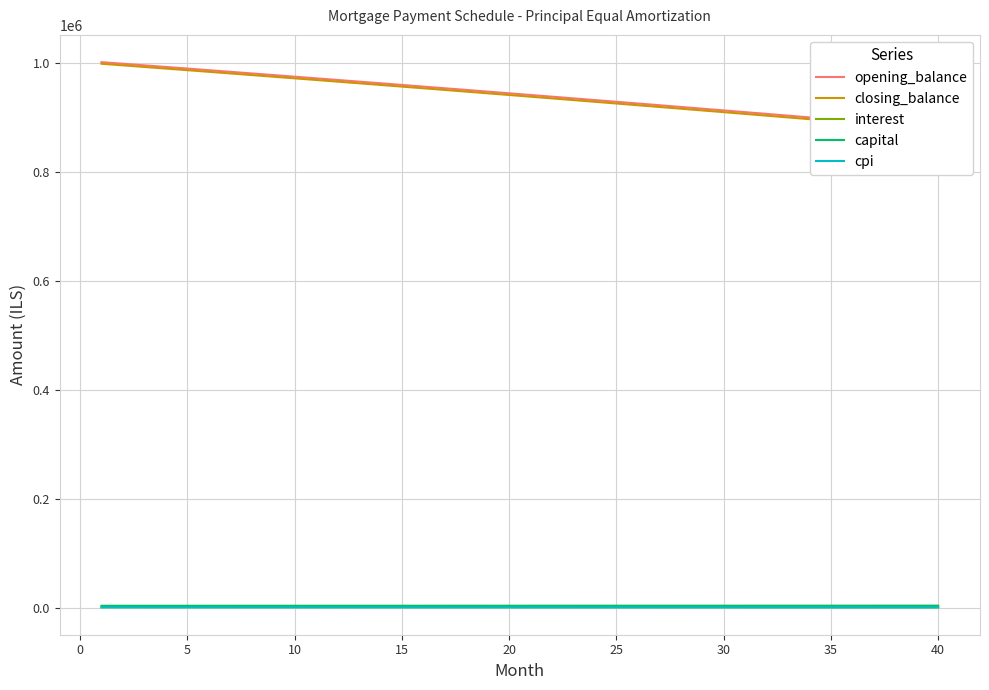

How many lines are shown in the chart?

5